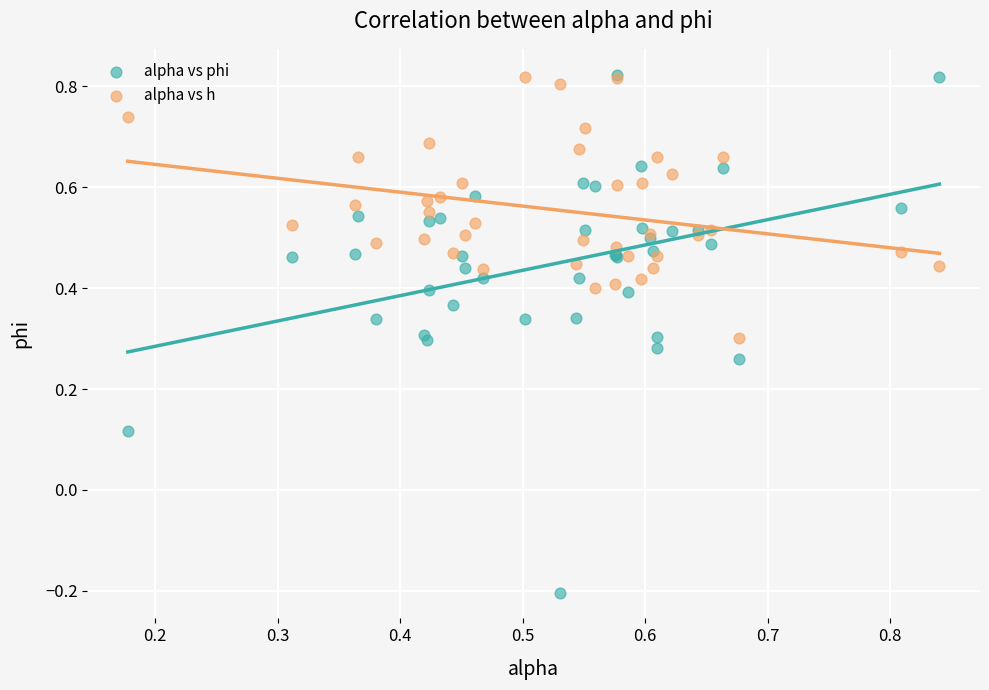

What are all the series names shown in the legend?

alpha vs phi, alpha vs h